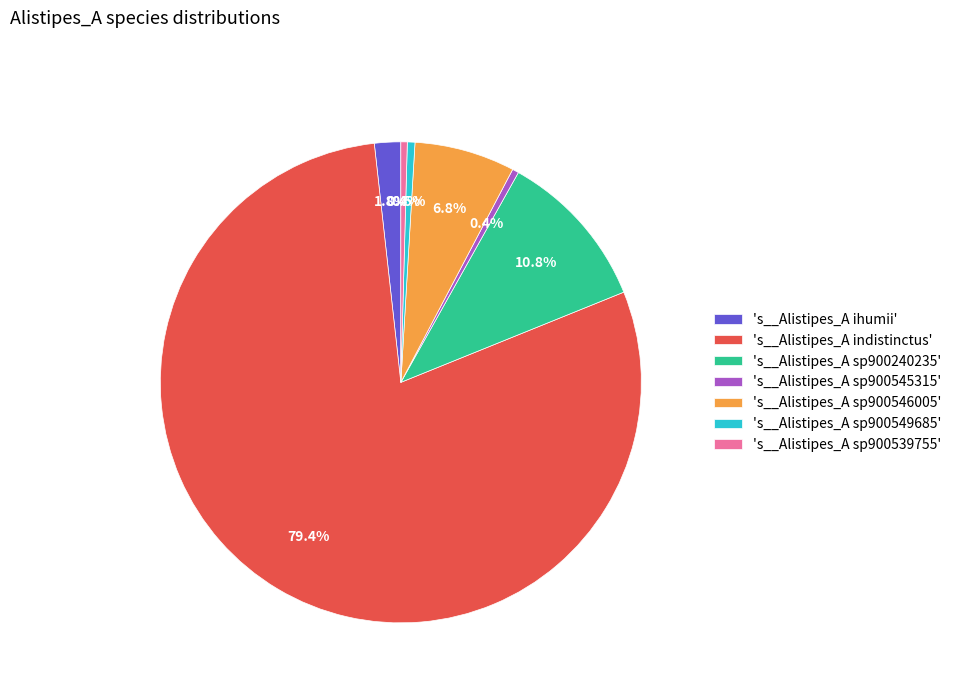

How many slices are in this pie chart?

7